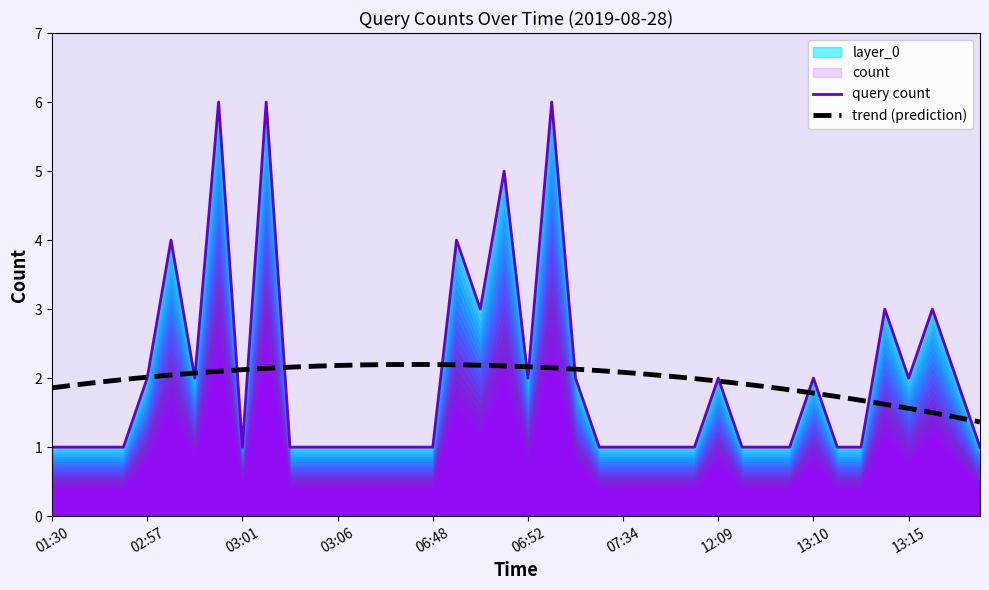

The value of query count at 29 is 1.0. True or false?

True